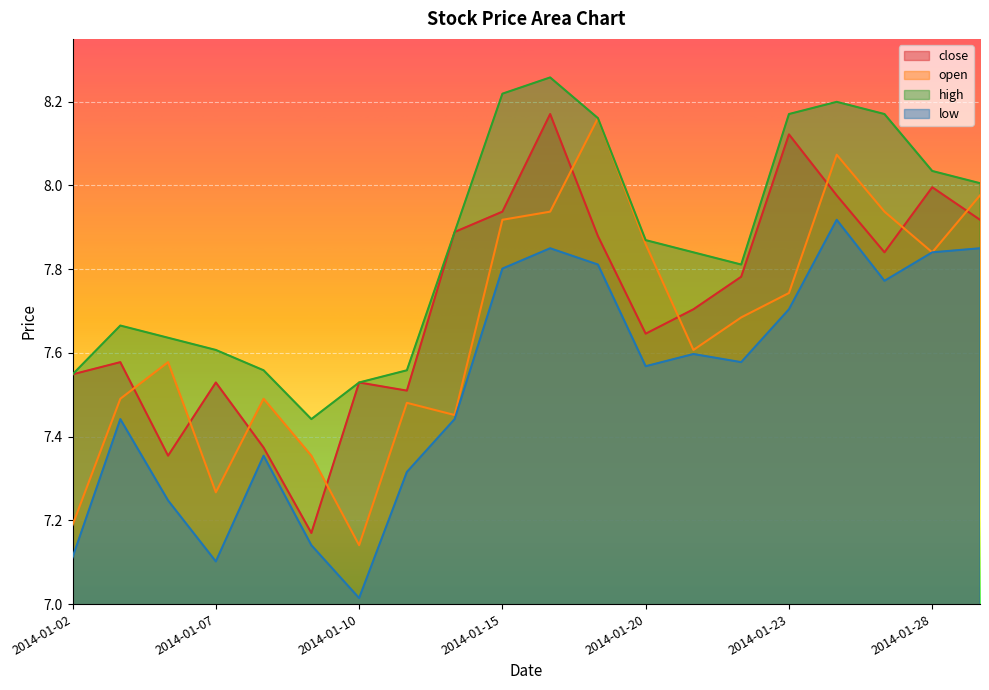

Is the value of close at 2014-01-06 greater than the value of high at 2014-01-29?

No